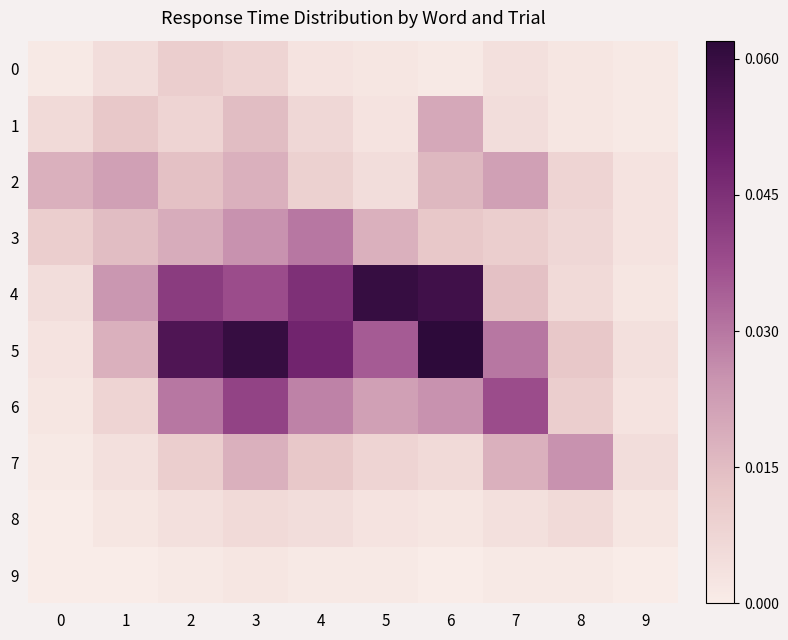

Which has a higher value, 2 or 1?

2